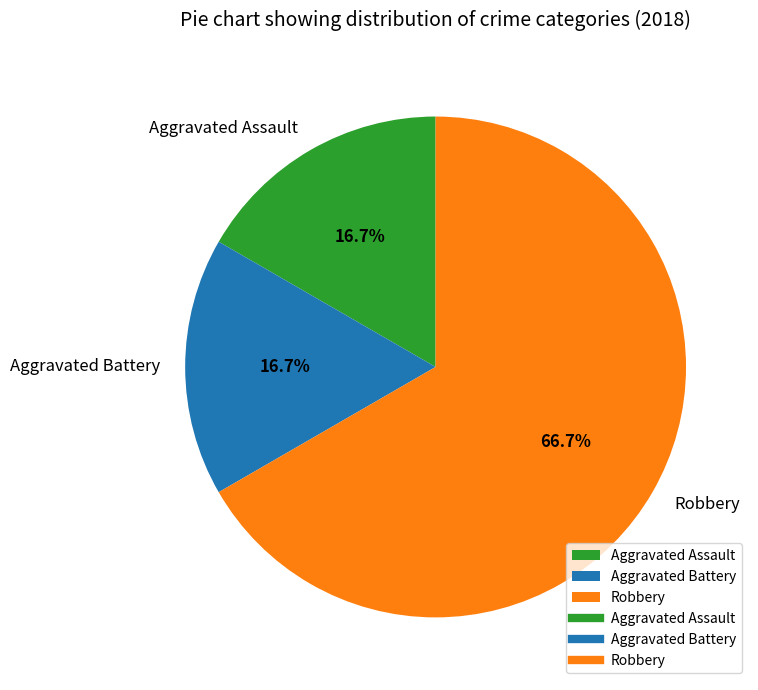

What percentage is the Aggravated Battery slice, to the nearest percent?

17%